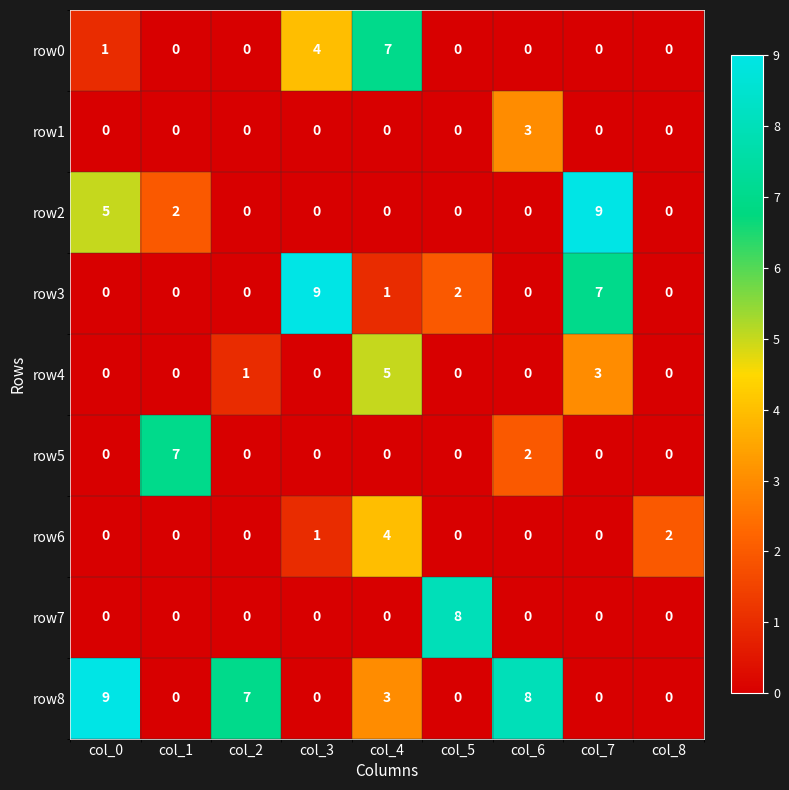

Count the row6 values in the range 0 to 1.

7